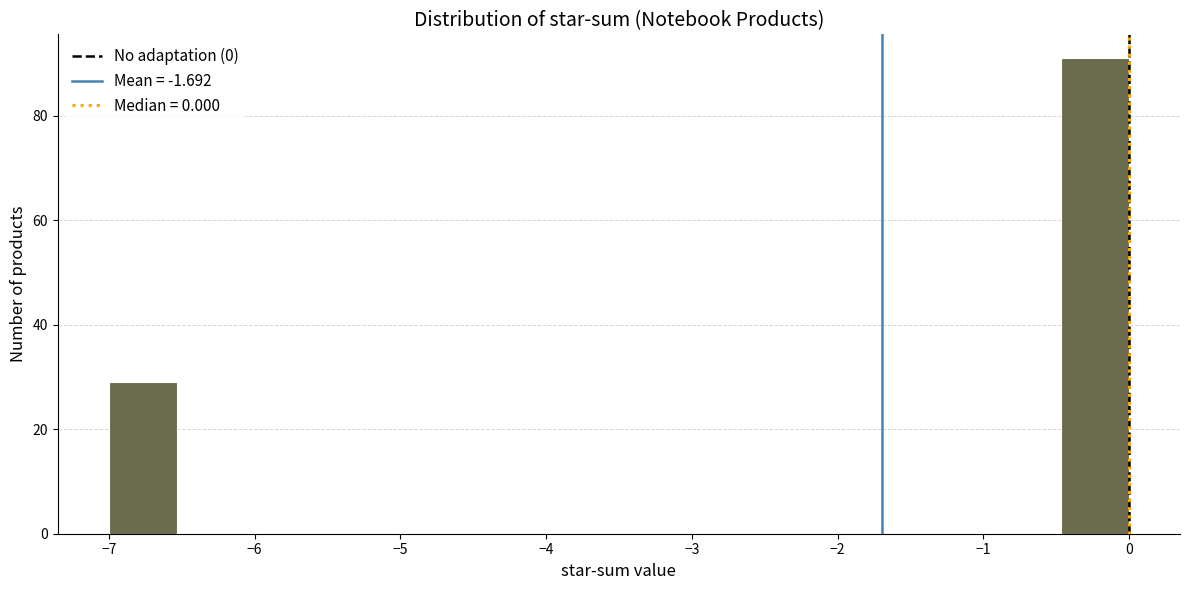

What is the height of the bar covering -0.5 to 0.0 on the x-axis? Neither the bar edges nor the heights are printed on the chart, so give them approximately, as read against the axes.

92